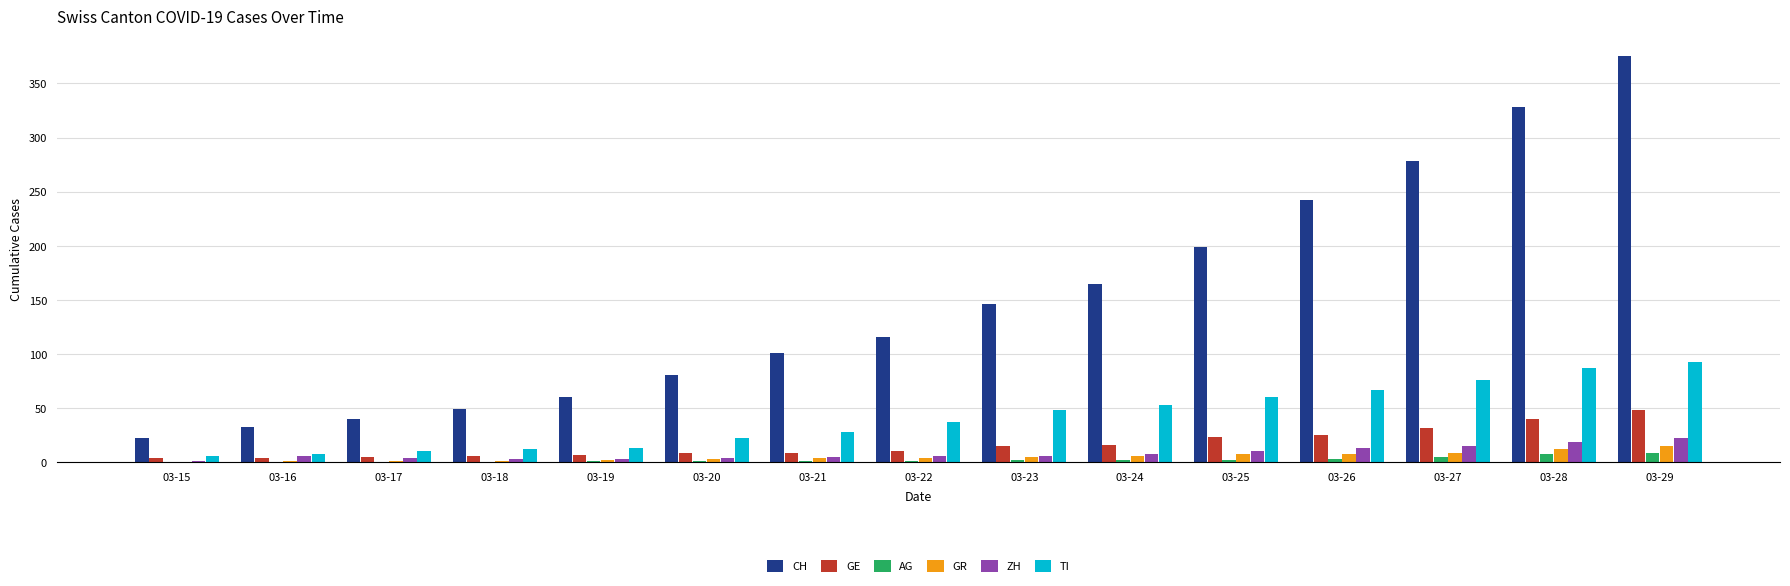

How many groups of bars are there?

15